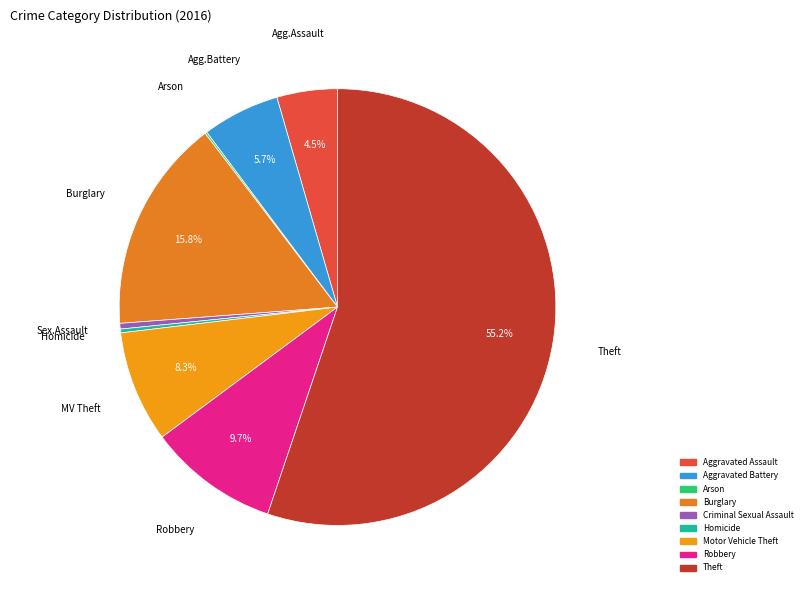

Is it true that Criminal Sexual Assault is 8% of the pie?

False